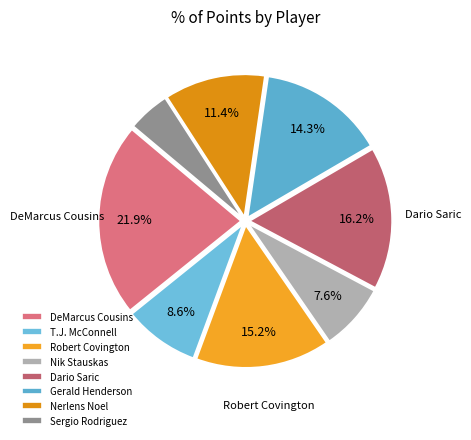

Is Gerald Henderson the majority of the pie?

No